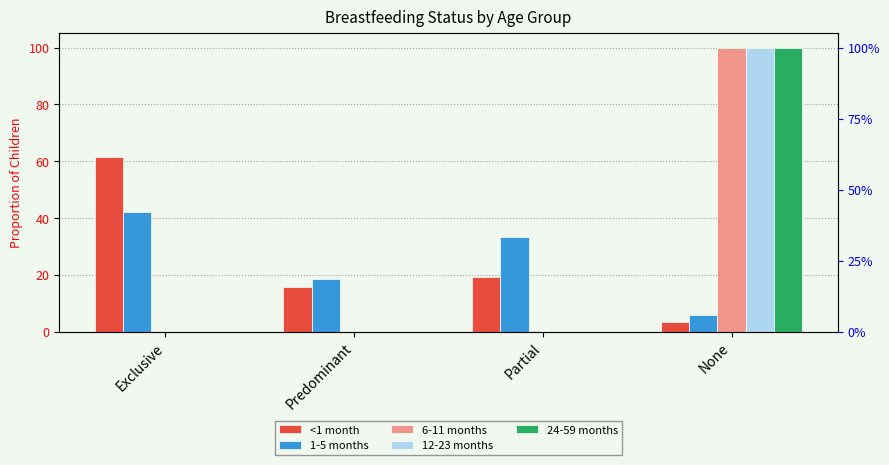

Is it true that <1 month equals 0.0 at None?

False